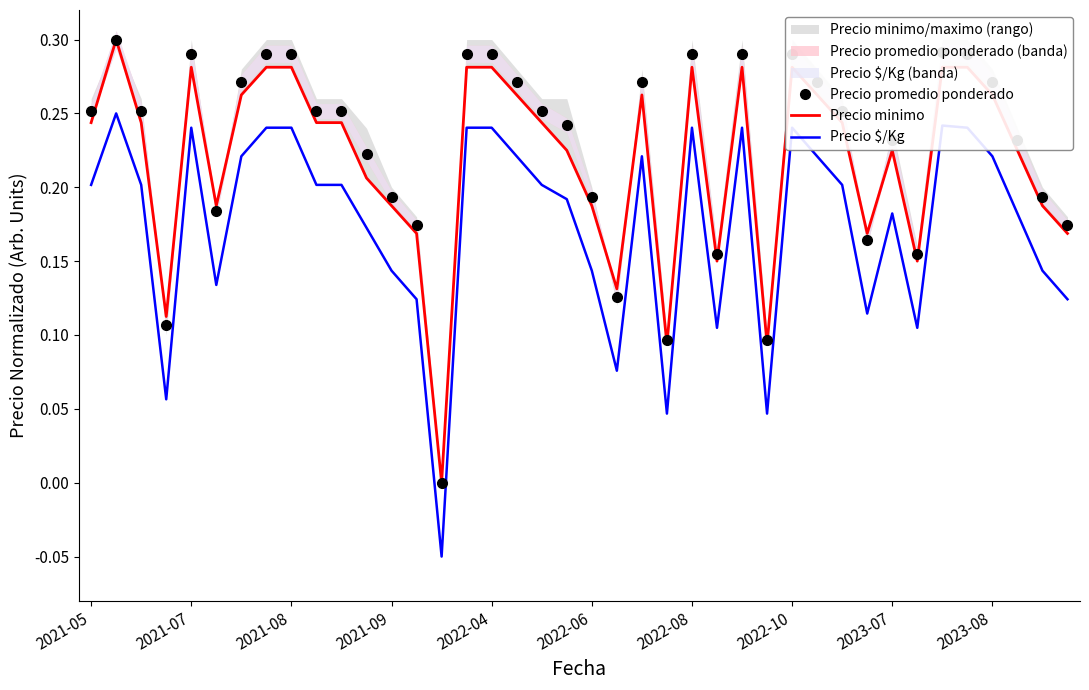

At which category does the chart reach its minimum across all series?

14